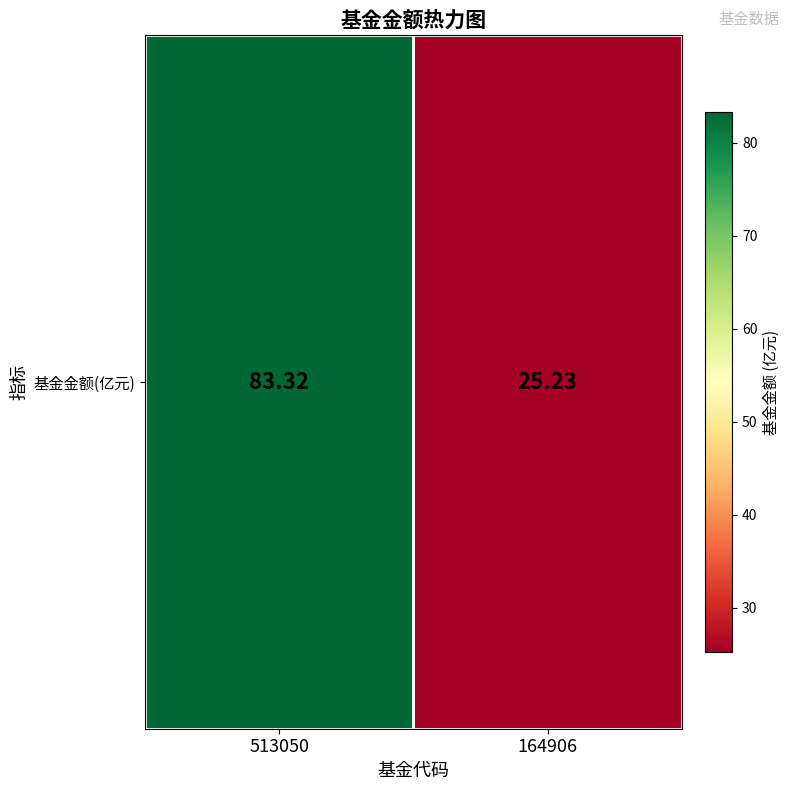

List the labels in order of value, largest first.

513050, 164906